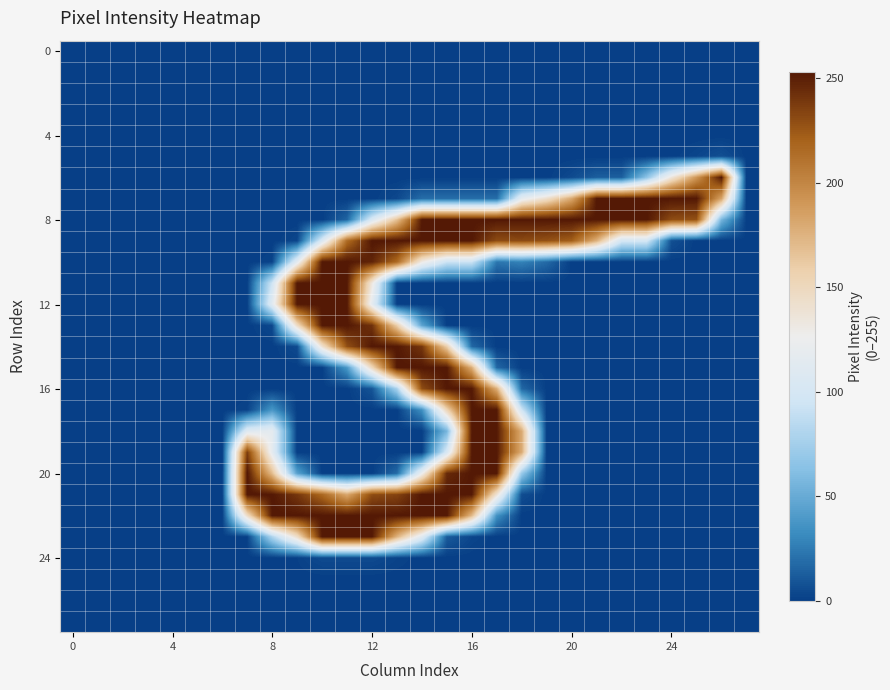

What is the maximum value shown in the chart?

254